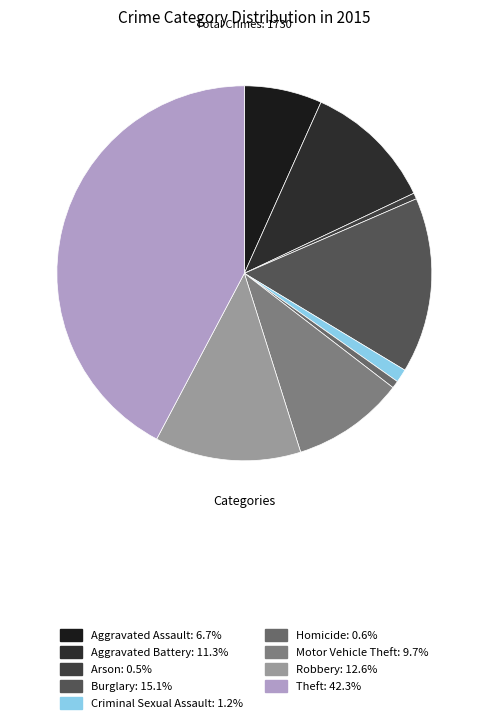

Which has a higher value, Theft or Motor Vehicle Theft?

Theft